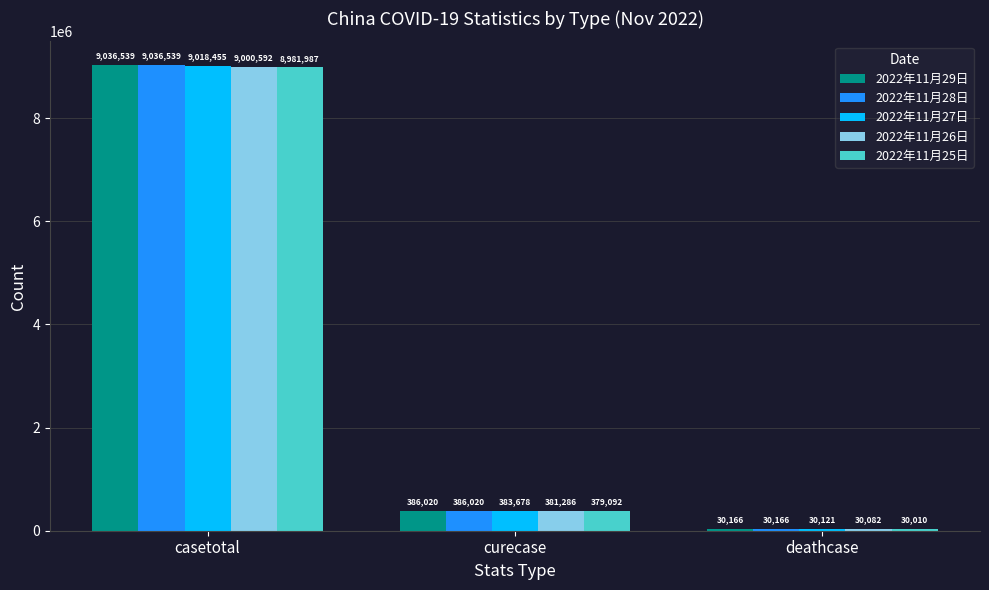

True or false: 2022年11月29日 has a value of 677964 at curecase.

False